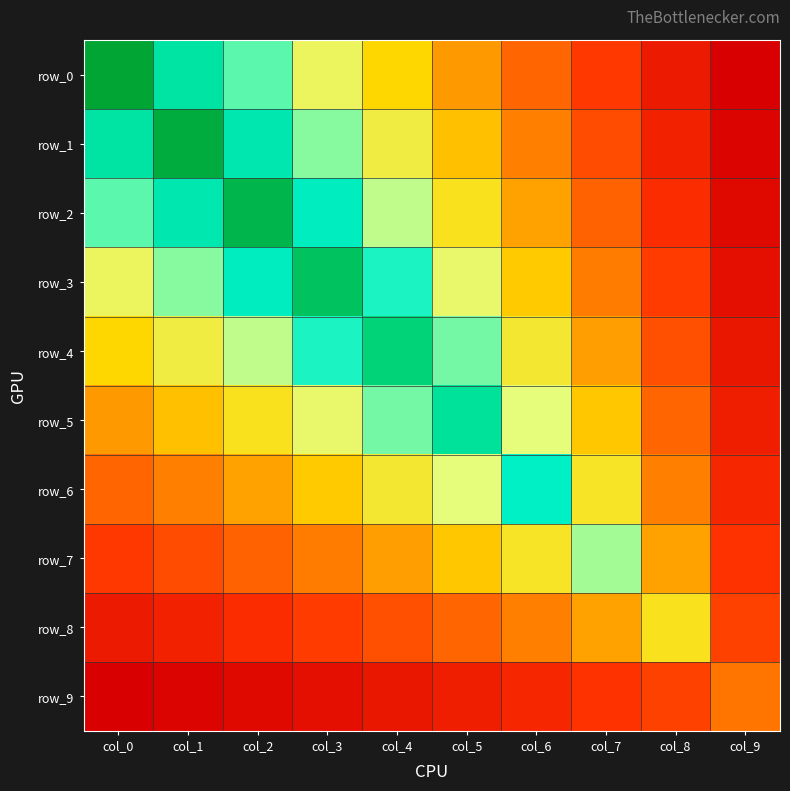

What is the average value of the row_8 series?

2.8